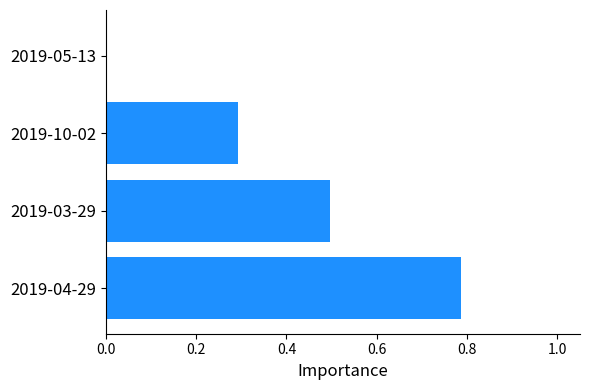

How many negative values are there?

1